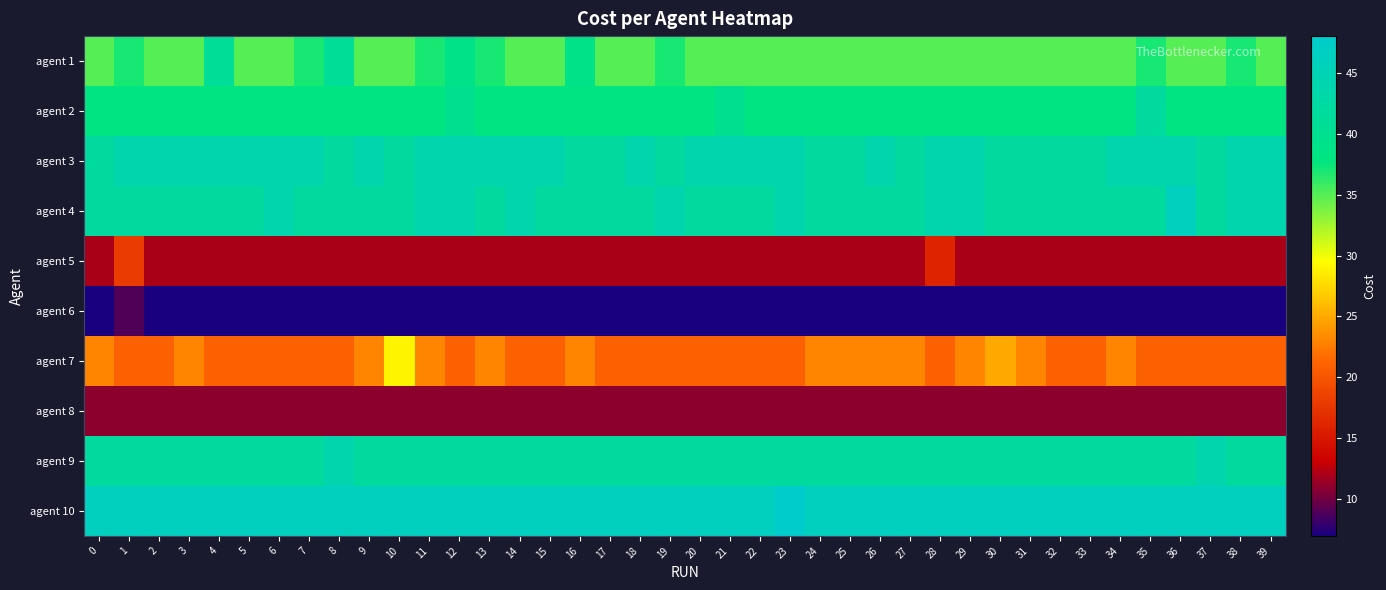

Which series has the largest total across all categories?

agent 10